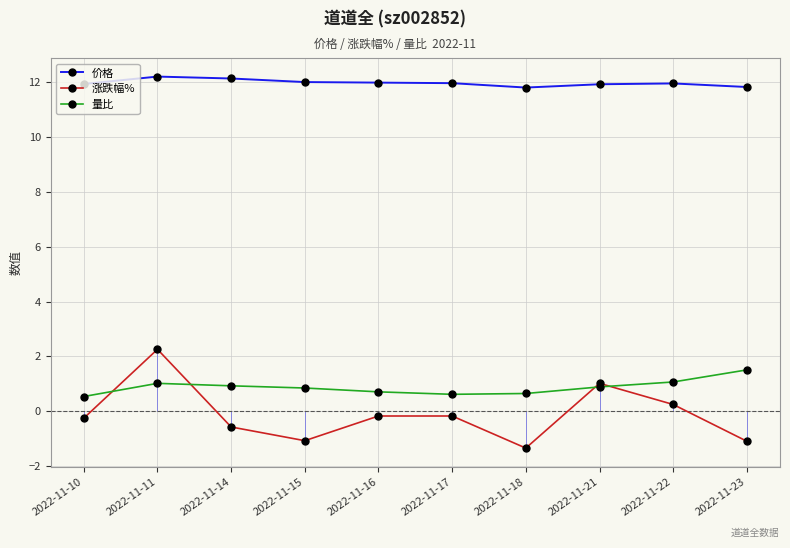

What is the sum of the 量比 values at 2022-11-10 and 2022-11-14?

1.5